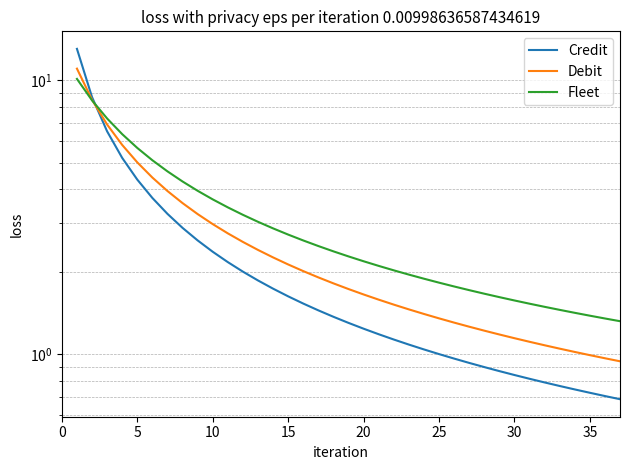

Reading left to right, extract all data points from this chart.

Credit: 13.0	8.7	6.5	5.2	4.3	3.7	3.3	2.9	2.6	2.4	2.2	2.0	1.9	1.7	1.6	1.5	1.4	1.4	1.3	1.2	1.2	1.1	1.1	1.0	1.0	1.0	0.9	0.9	0.9	0.8	0.8	0.8	0.8	0.7	0.7	0.7	0.7
Debit: 11.0	8.5	6.9	5.8	5.0	4.4	3.9	3.6	3.2	3.0	2.8	2.6	2.4	2.3	2.1	2.0	1.9	1.8	1.7	1.7	1.6	1.5	1.5	1.4	1.4	1.3	1.3	1.2	1.2	1.1	1.1	1.1	1.0	1.0	1.0	1.0	0.9
Fleet: 10.1	8.4	7.2	6.3	5.7	5.1	4.6	4.3	3.9	3.7	3.4	3.2	3.0	2.9	2.7	2.6	2.5	2.4	2.3	2.2	2.1	2.0	2.0	1.9	1.8	1.8	1.7	1.7	1.6	1.6	1.5	1.5	1.5	1.4	1.4	1.4	1.3